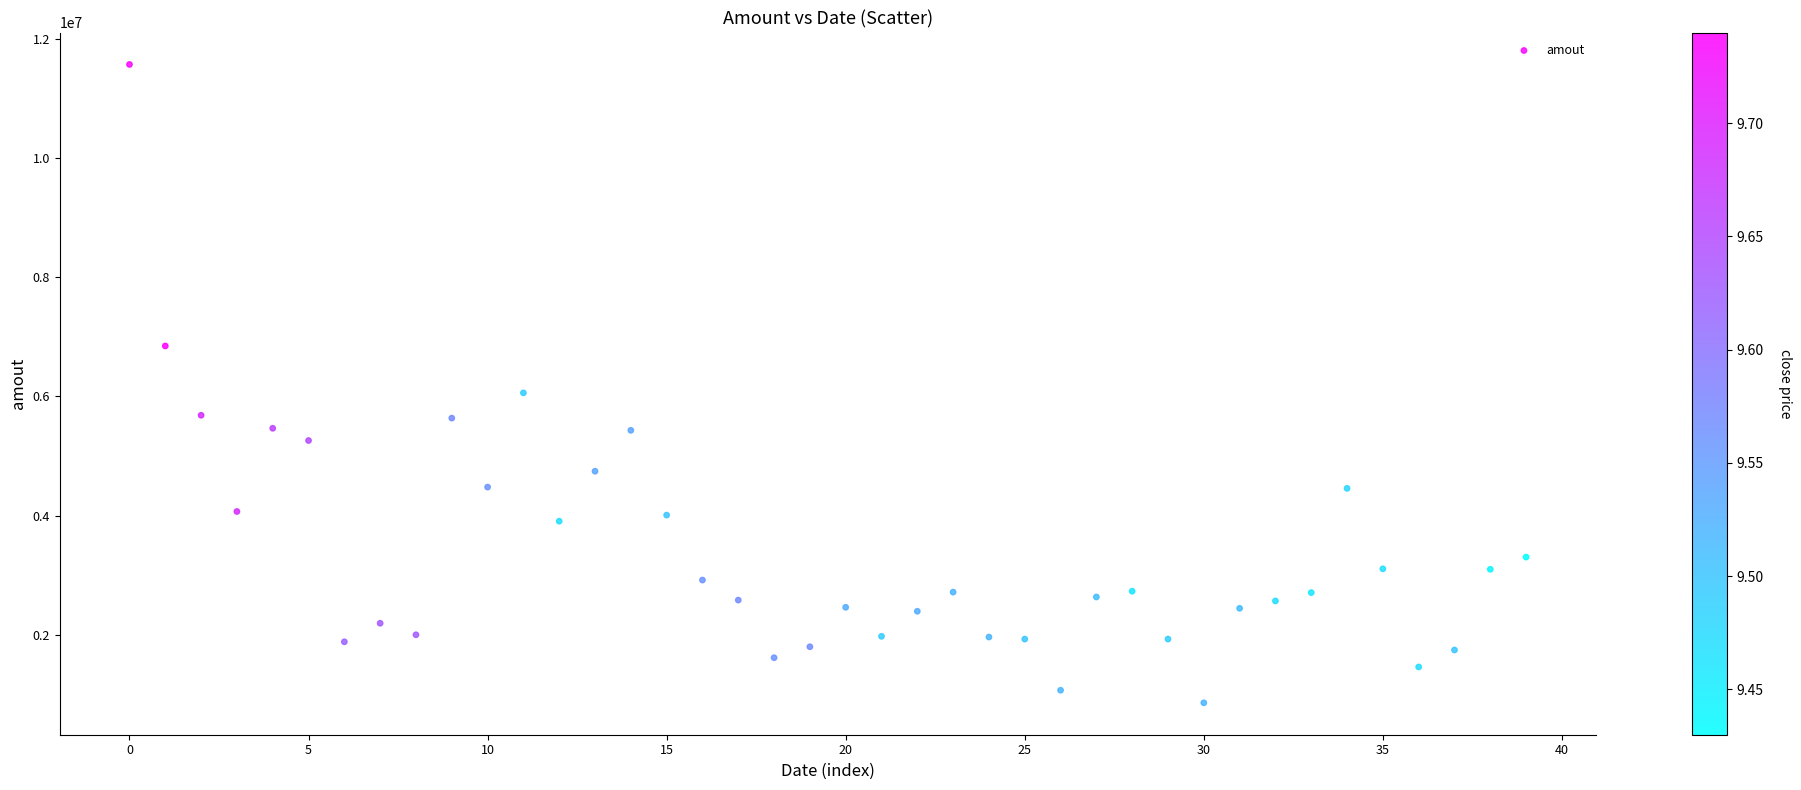

What Y value in the scatter plot is closest to 6213575?

6058513